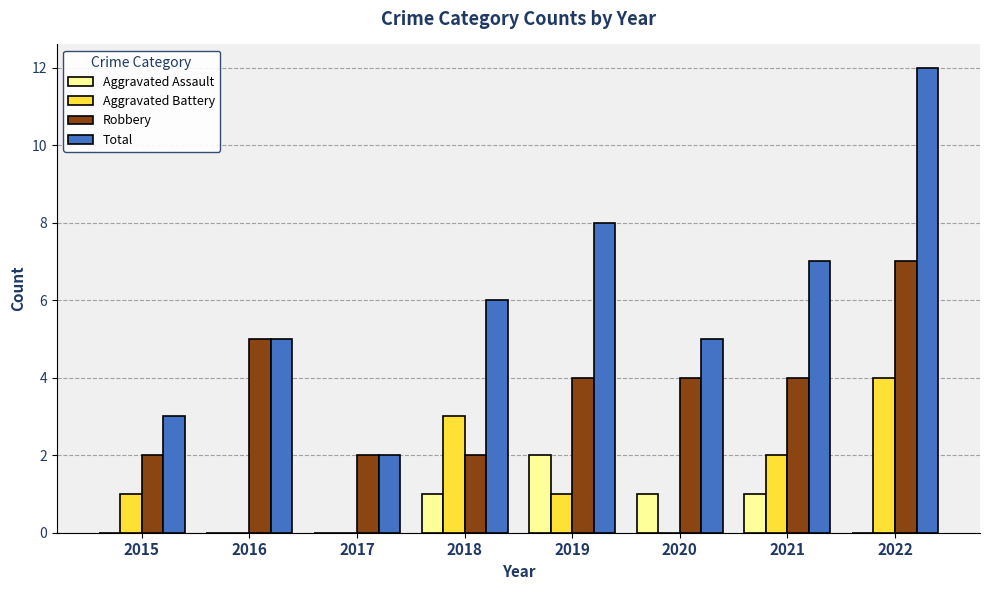

Is it true that Total equals 2 at 2017?

True